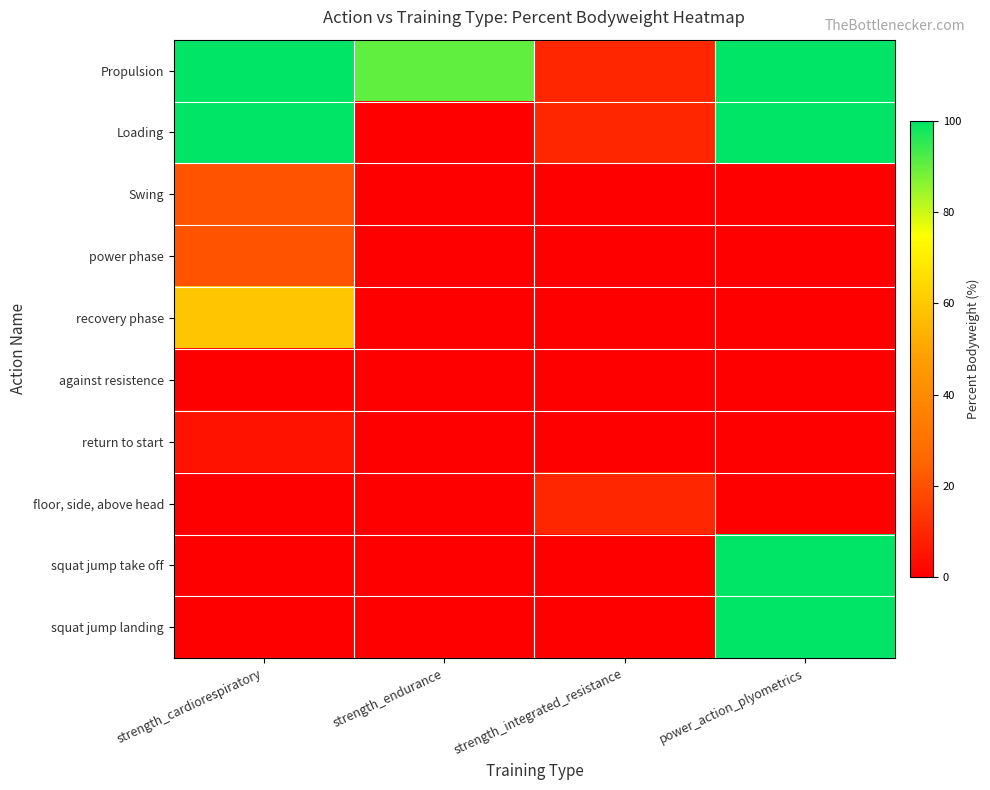

Reading left to right, list all the values displayed in this chart.

Propulsion: strength_cardiorespiratory=100.0	strength_endurance=90.6	strength_integrated_resistance=9.4	power_action_plyometrics=100.0
Loading: strength_cardiorespiratory=100.0	strength_endurance=0.0	strength_integrated_resistance=9.4	power_action_plyometrics=100.0
Swing: strength_cardiorespiratory=20.4	strength_endurance=0.0	strength_integrated_resistance=0.0	power_action_plyometrics=0.0
power phase: strength_cardiorespiratory=20.4	strength_endurance=0.0	strength_integrated_resistance=0.0	power_action_plyometrics=0.0
recovery phase: strength_cardiorespiratory=59.3	strength_endurance=0.0	strength_integrated_resistance=0.0	power_action_plyometrics=0.0
against resistence: strength_cardiorespiratory=0.0	strength_endurance=0.0	strength_integrated_resistance=0.0	power_action_plyometrics=0.0
return to start: strength_cardiorespiratory=4.7	strength_endurance=0.0	strength_integrated_resistance=0.0	power_action_plyometrics=0.0
floor, side, above head: strength_cardiorespiratory=0.0	strength_endurance=0.0	strength_integrated_resistance=9.4	power_action_plyometrics=0.0
squat jump take off: strength_cardiorespiratory=0.0	strength_endurance=0.0	strength_integrated_resistance=0.0	power_action_plyometrics=100.0
squat jump landing: strength_cardiorespiratory=0.0	strength_endurance=0.0	strength_integrated_resistance=0.0	power_action_plyometrics=100.0